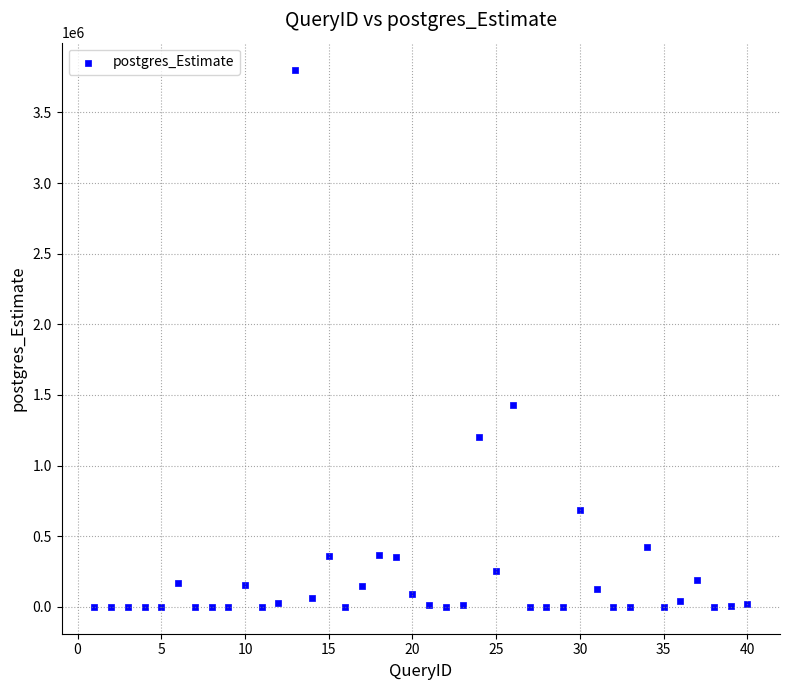

What is the range of X values (max minus min)?

39